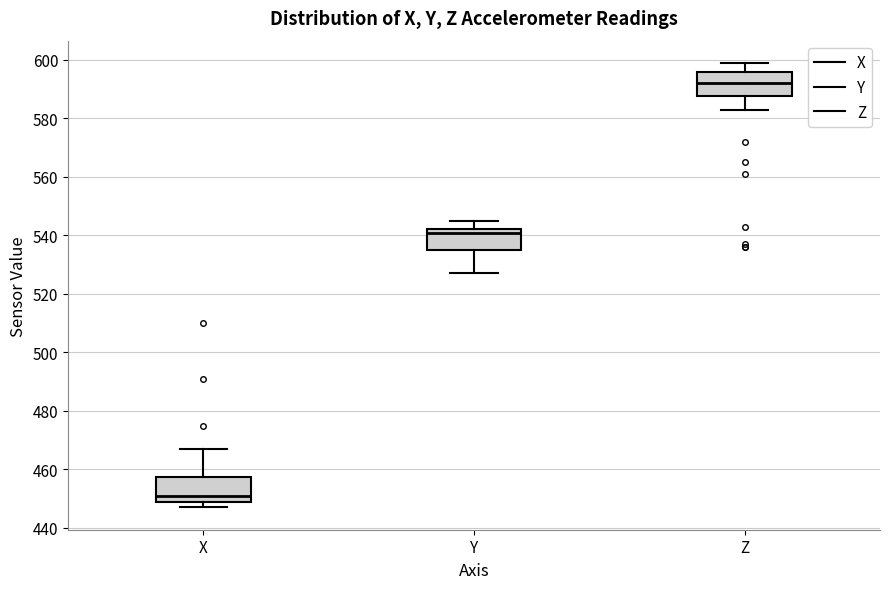

Which box has the highest median line?

Z